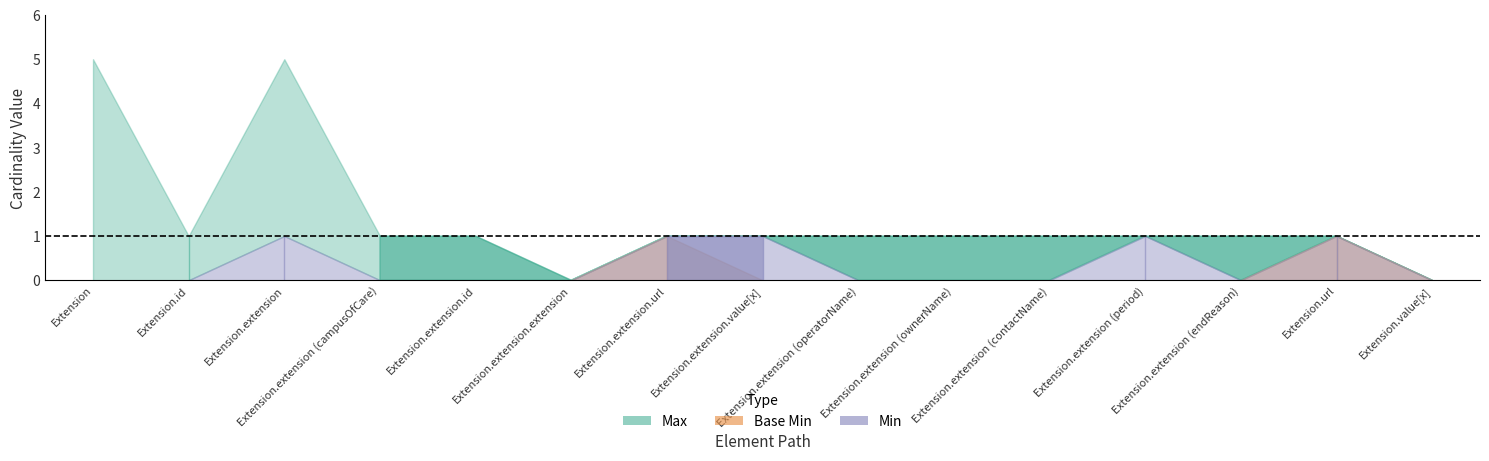

At Extension.value[x], list the series in order from smallest to largest.

Max, Base Min